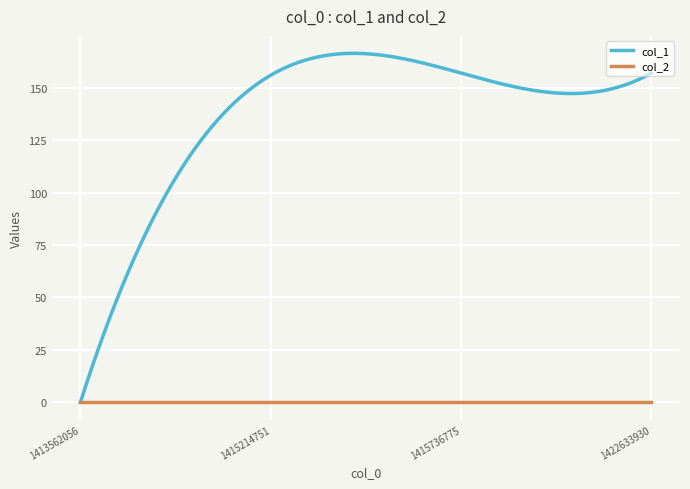

Rank the series by their maximum value, from lowest to highest.

col_2, col_1